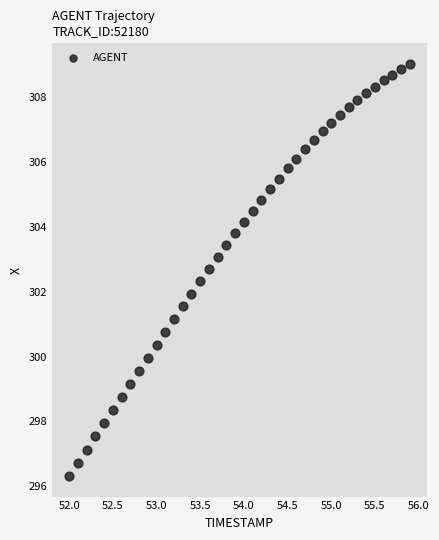

What is the range of X values (max minus min)?

3.9